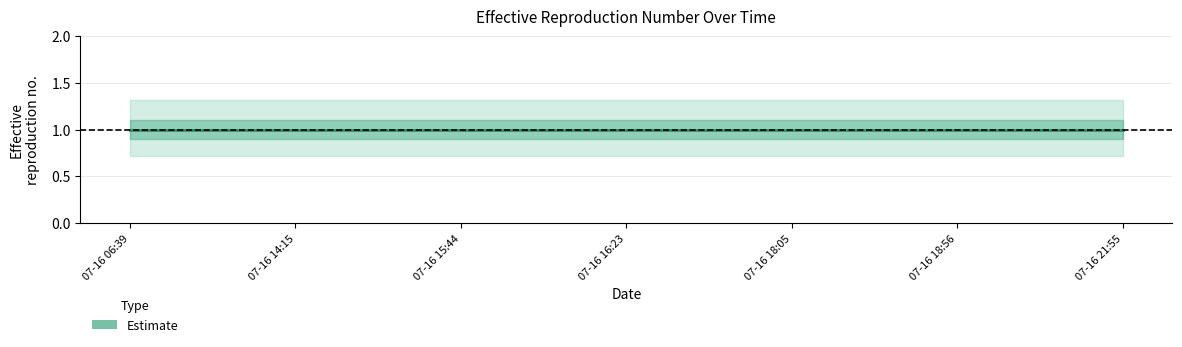

Reading right to left, list all the values displayed in this chart.

Estimate_mid: 2019-07-16 21:55:00=1.0	2019-07-16 18:56:00=1.0	2019-07-16 18:05:00=1.0	2019-07-16 16:23:00=1.0	2019-07-16 15:44:00=1.0	2019-07-16 14:15:00=1.0	2019-07-16 06:39:00=1.0
Estimate_lo: 2019-07-16 21:55:00=0.9	2019-07-16 18:56:00=0.9	2019-07-16 18:05:00=0.9	2019-07-16 16:23:00=0.9	2019-07-16 15:44:00=0.9	2019-07-16 14:15:00=0.9	2019-07-16 06:39:00=0.9
Estimate_hi: 2019-07-16 21:55:00=1.1	2019-07-16 18:56:00=1.1	2019-07-16 18:05:00=1.1	2019-07-16 16:23:00=1.1	2019-07-16 15:44:00=1.1	2019-07-16 14:15:00=1.1	2019-07-16 06:39:00=1.1